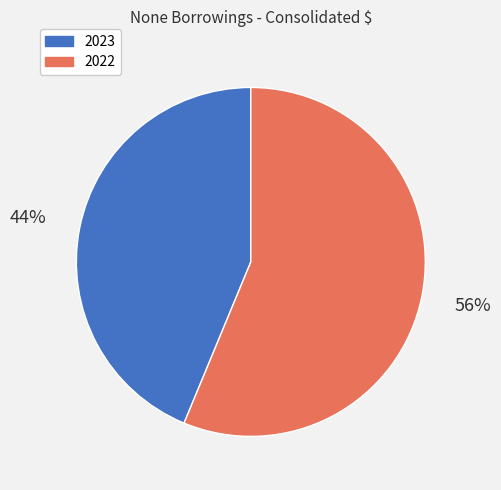

What is the largest slice in the pie chart?

2022